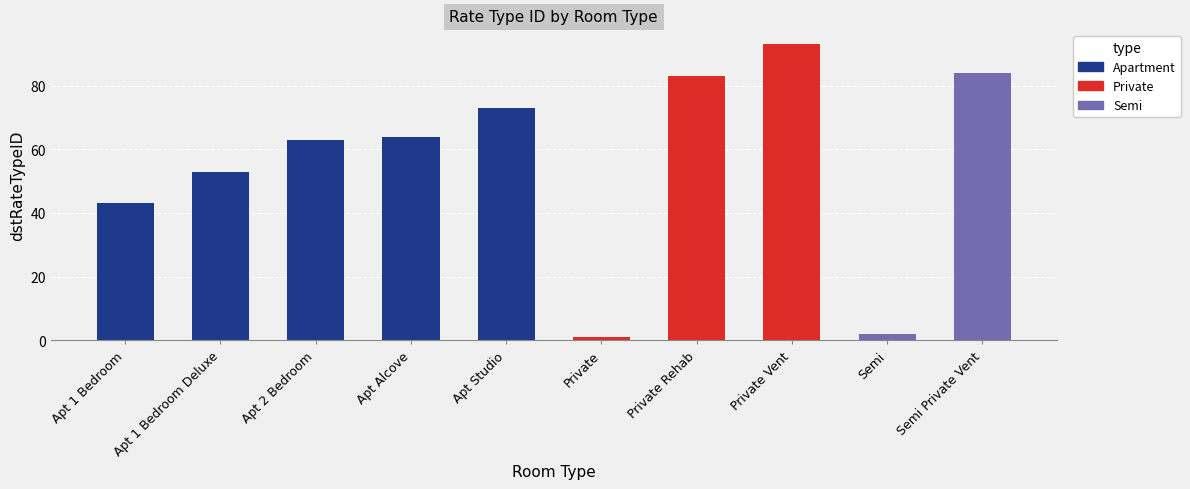

What is the ratio of the value at Apt 2 Bedroom to the value at Apt 1 Bedroom Deluxe?

1.2